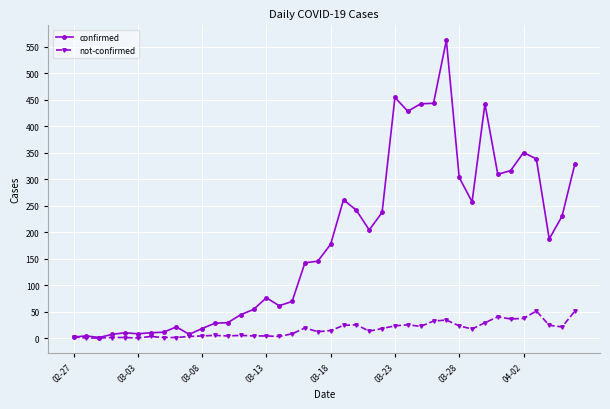

What is the value of the not-confirmed point at the 11th from the left?

4